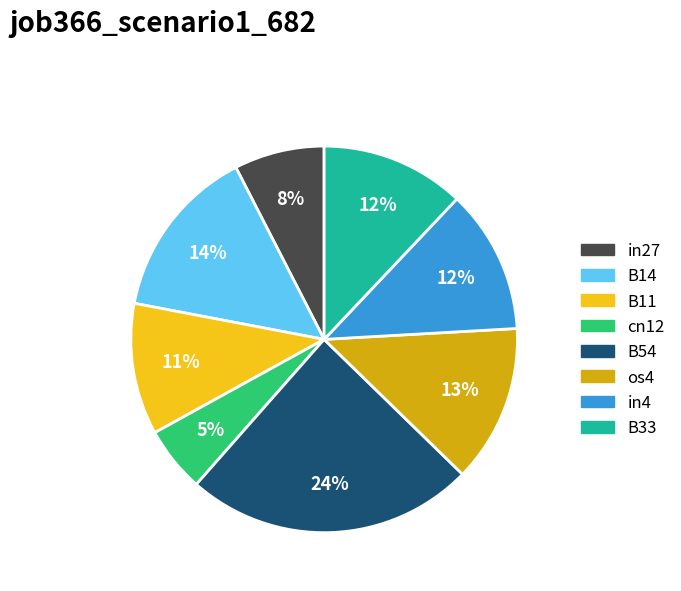

What percentage is the B33 slice, to the nearest percent?

12%